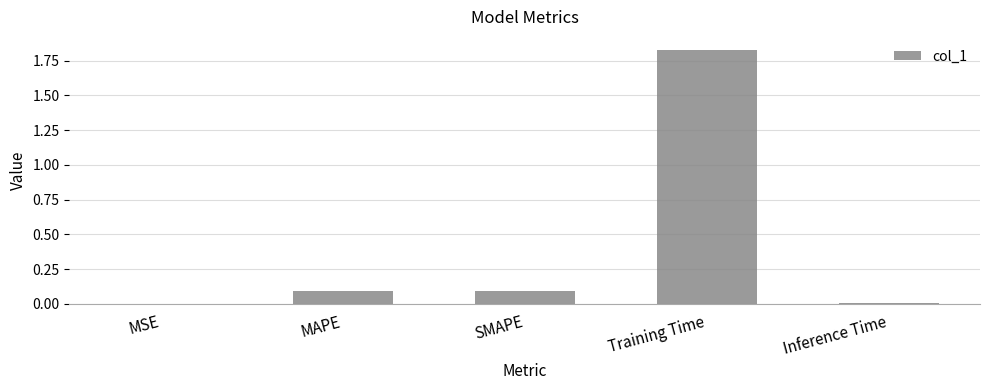

Which category has the highest value across all series?

Training Time